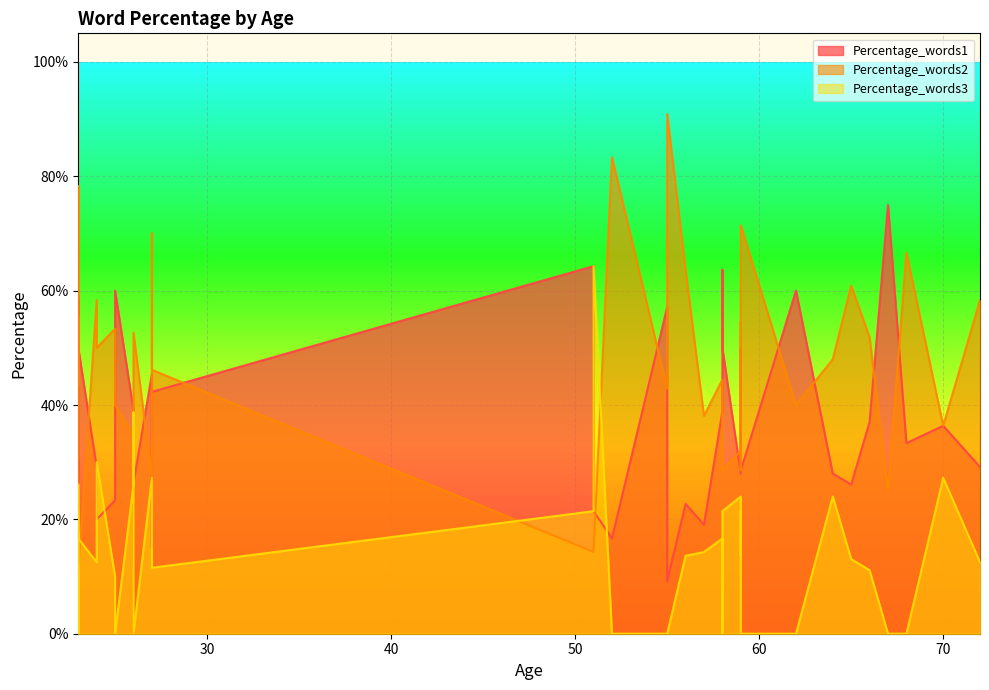

At which category does Percentage_words3 reach its first local valley?

25